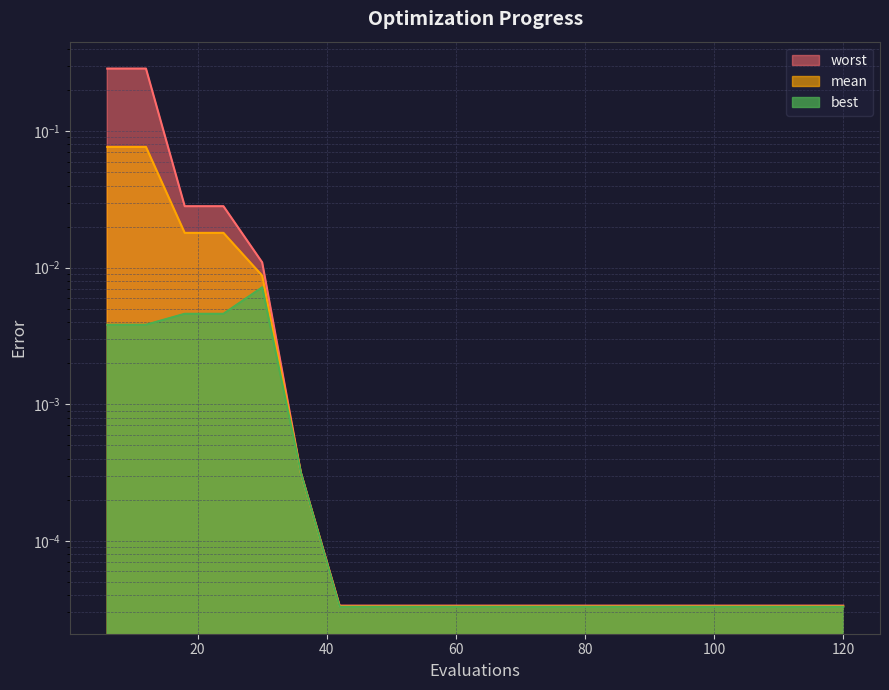

True or false: mean and worst intersect in this chart.

False